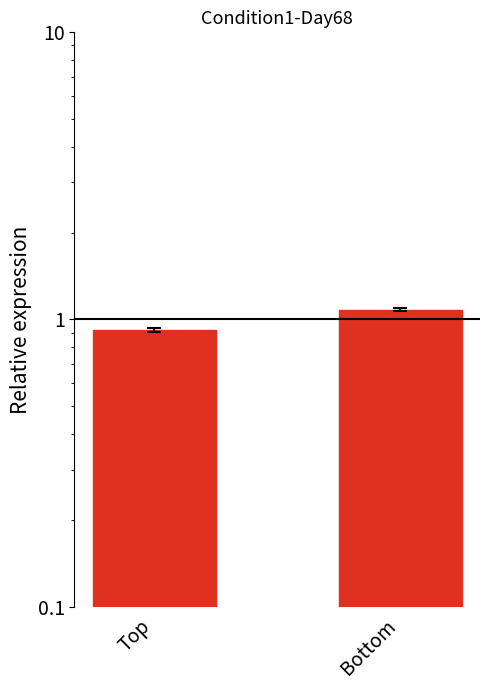

Which has a higher value, Bottom or Top?

Bottom